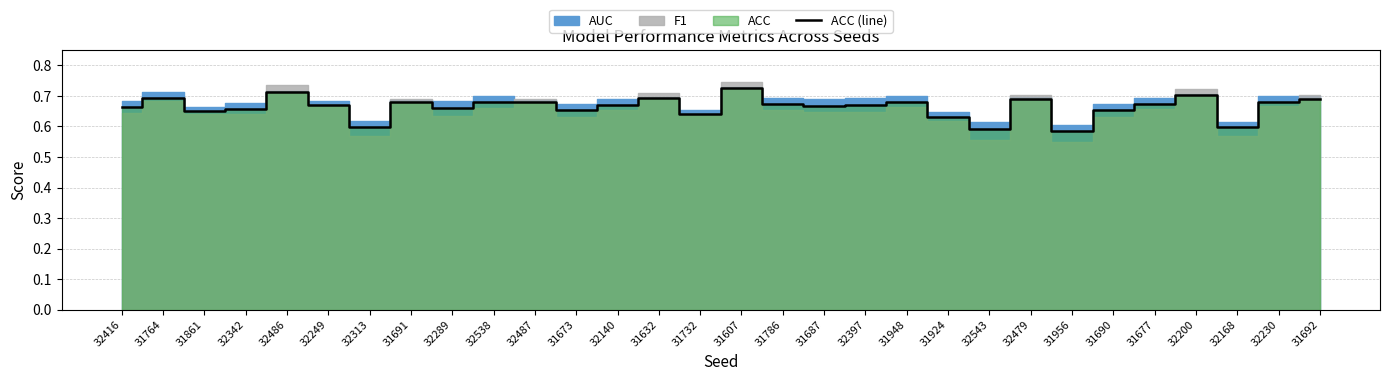

Reading right to left, what are all the values shown in this chart?

31692=0.7	32230=0.7	32168=0.6	32200=0.7	31677=0.7	31690=0.7	31956=0.6	32479=0.7	32543=0.6	31924=0.6	31948=0.7	32397=0.7	31687=0.7	31786=0.7	31607=0.7	31732=0.6	31632=0.7	32140=0.7	31673=0.7	32487=0.7	32538=0.7	32289=0.7	31691=0.7	32313=0.6	32249=0.7	32486=0.7	32342=0.7	31861=0.6	31764=0.7	32416=0.7